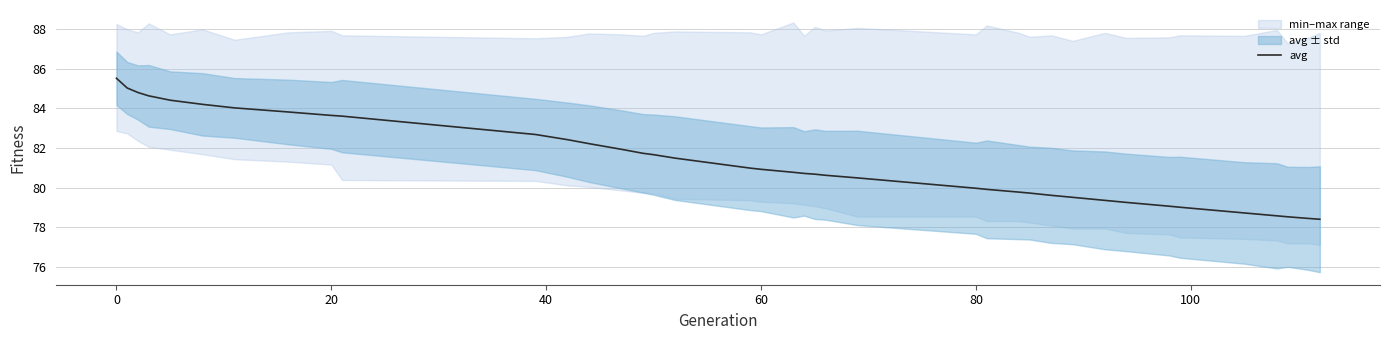

True or false: the data has more than 2 interior local peaks.

False